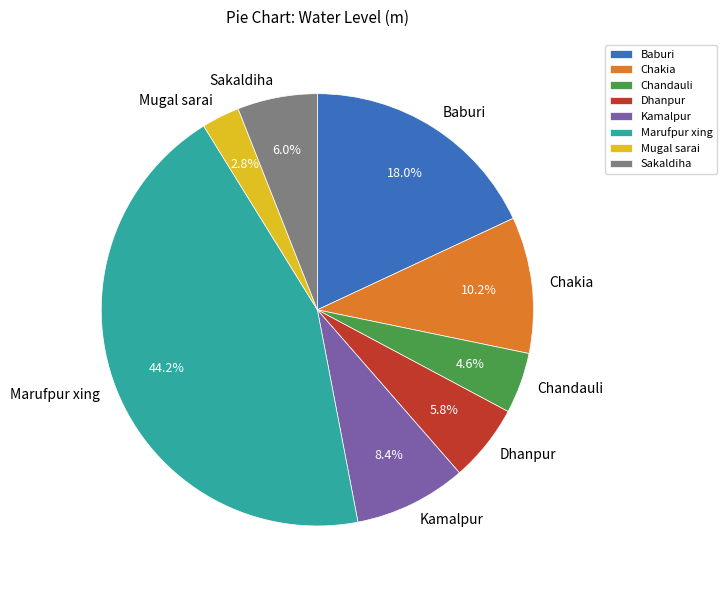

What is the ratio of the value at Chakia to the value at Baburi?

0.6